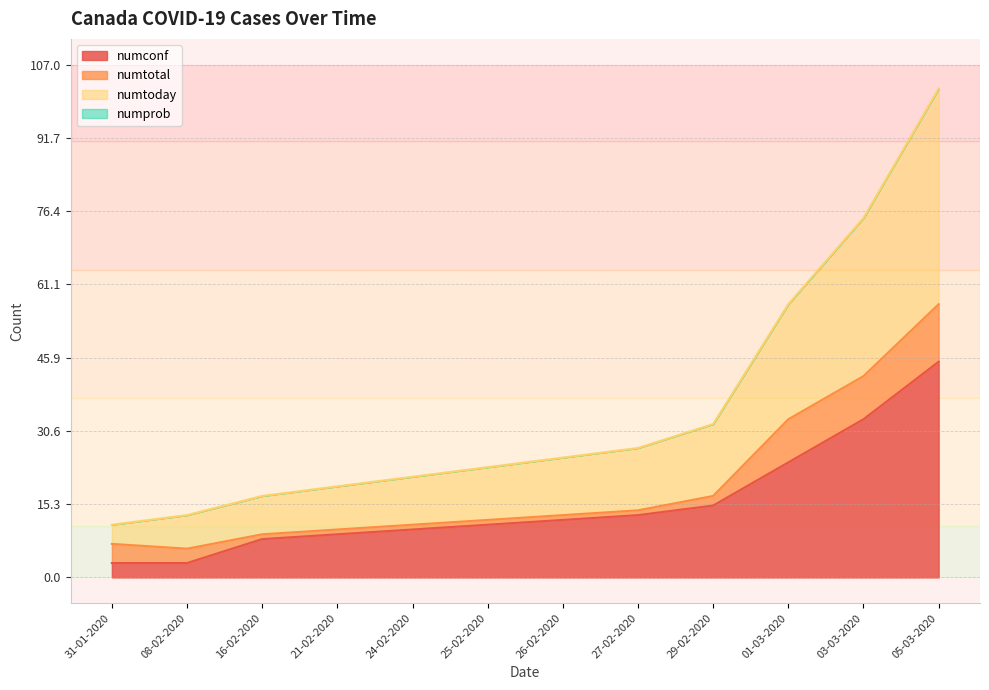

Is it true that numconf equals 3 at 08-02-2020?

True